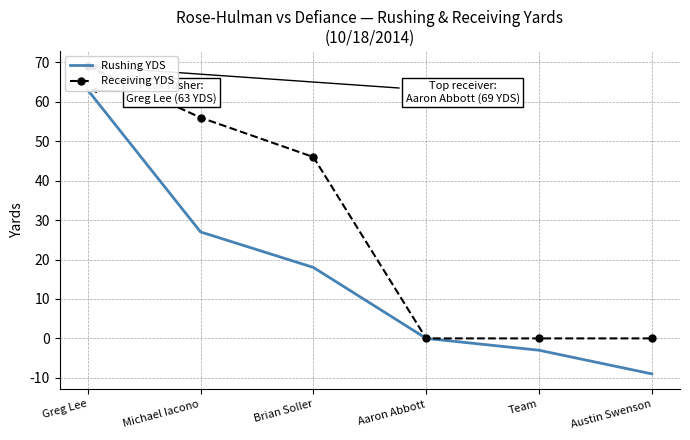

Is it true that Rushing YDS equals 46 at Aaron Abbott?

False